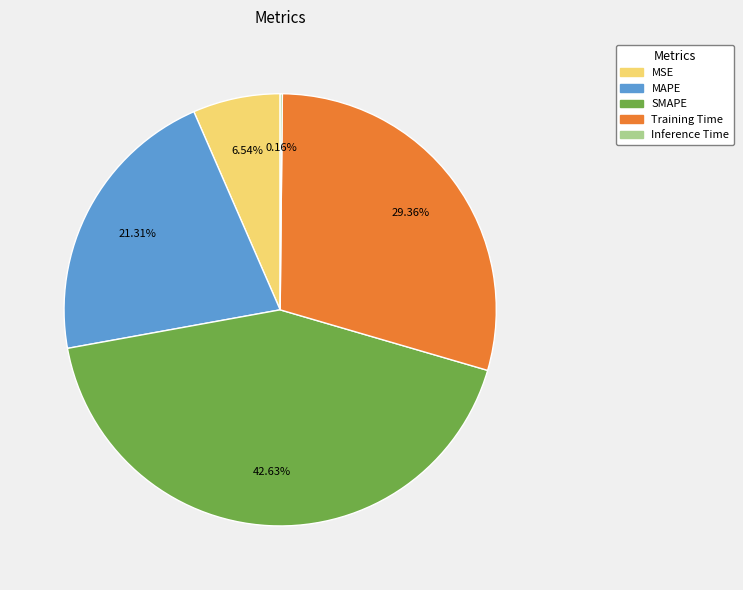

Which category has the biggest portion of the pie?

SMAPE